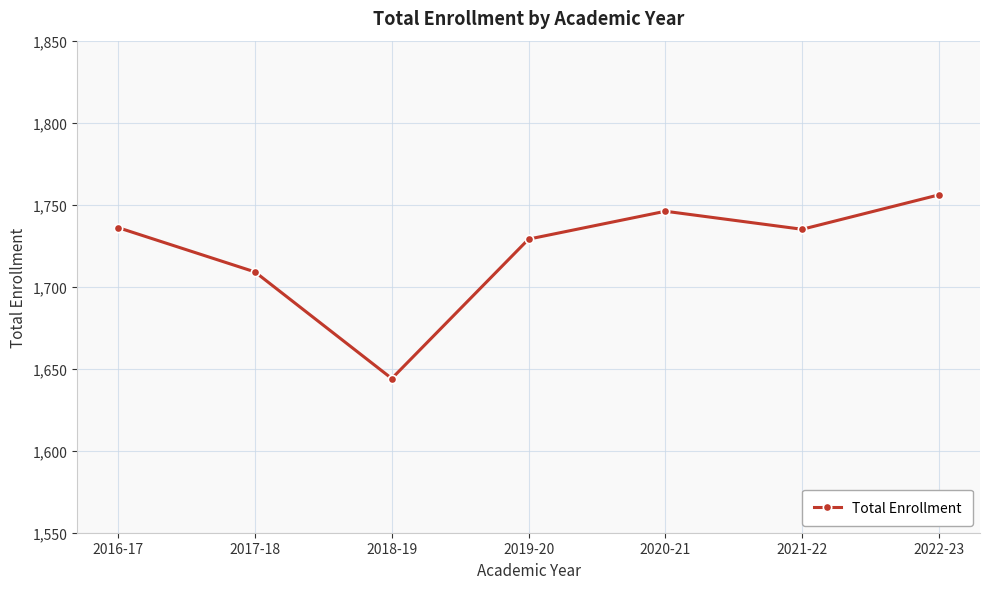

What is the greatest value displayed?

1756